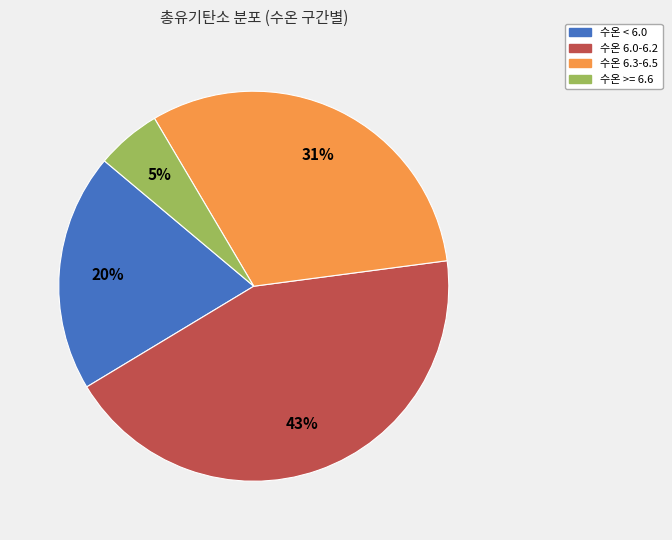

To the nearest percent, what is the difference between the largest and smallest slice percentages?

38%